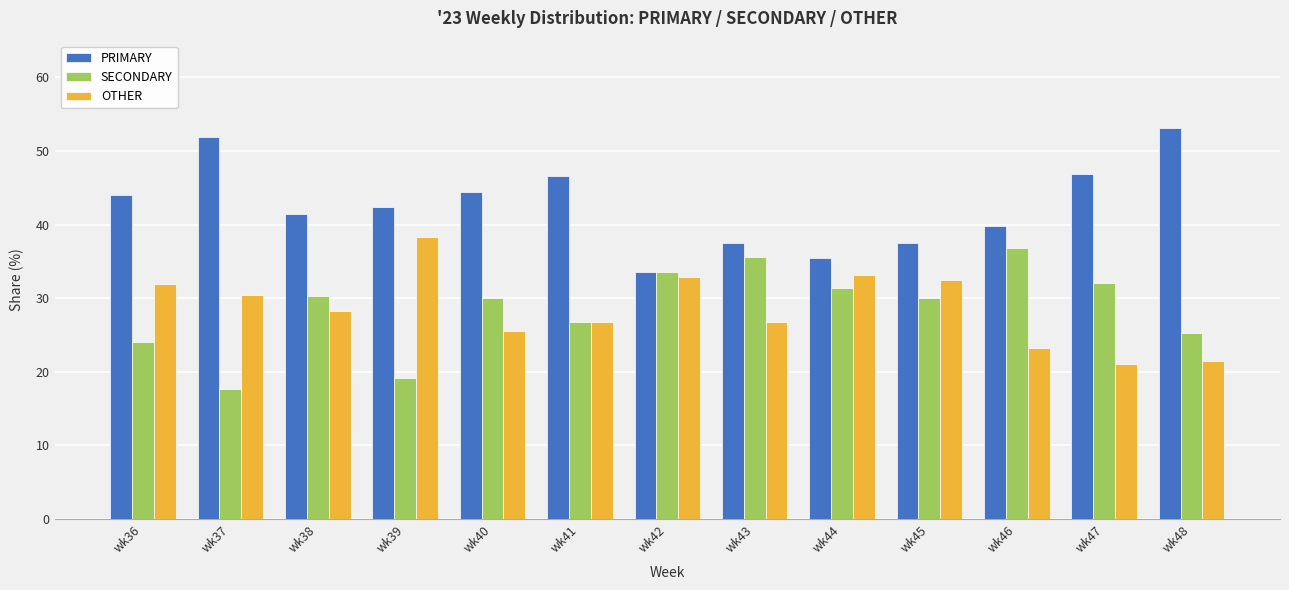

What is the total value across all series at wk46?

100.0